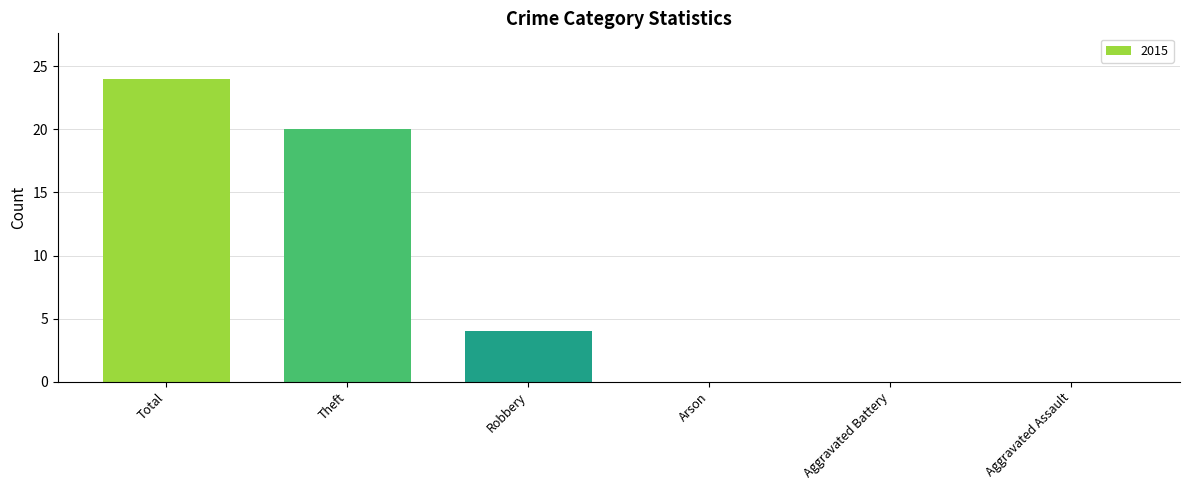

The chart shows a value of 14 at Total. True or false?

False